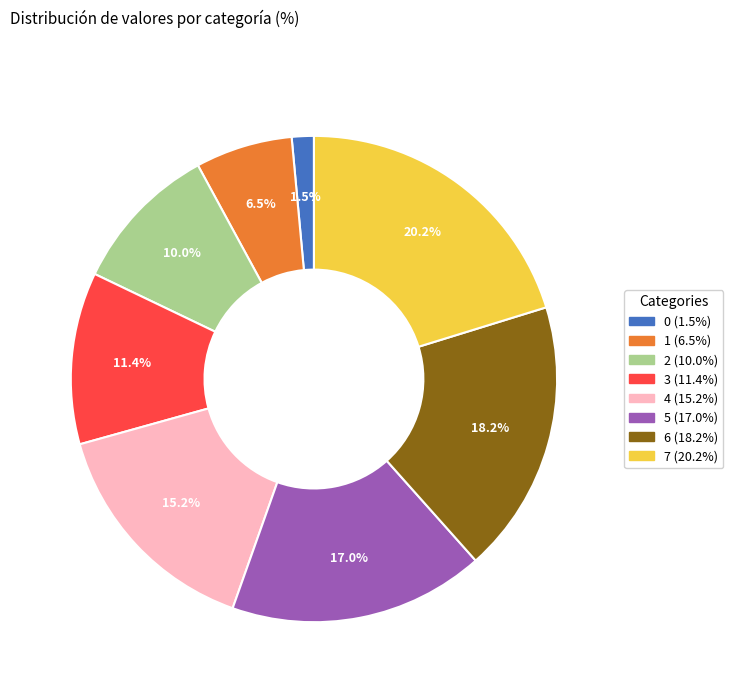

Rank the categories by value from lowest to highest.

0, 1, 2, 3, 4, 5, 6, 7